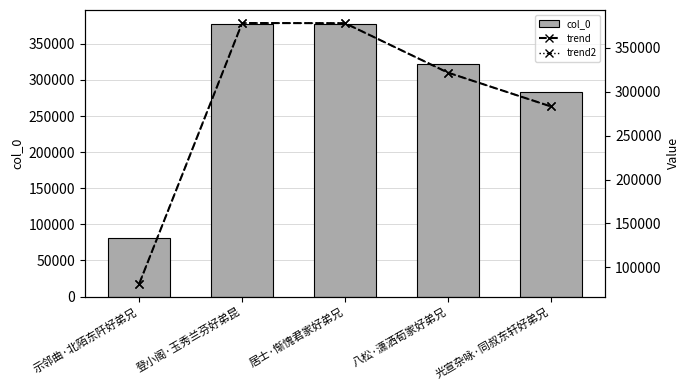

Reading right to left, transcribe all the data shown in this chart.

col_0: 283189	321594	377810	377986	81681
trend: 283189	321594	377810	377986	81681
trend2: 283189	321594	377810	377986	81681